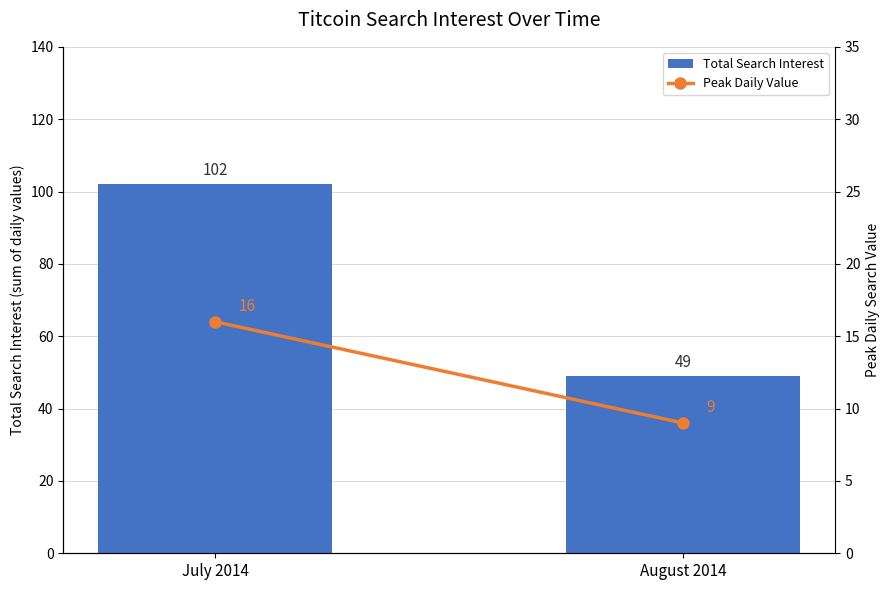

What is the difference between the maximum and minimum values in the Peak Daily Value series?

7